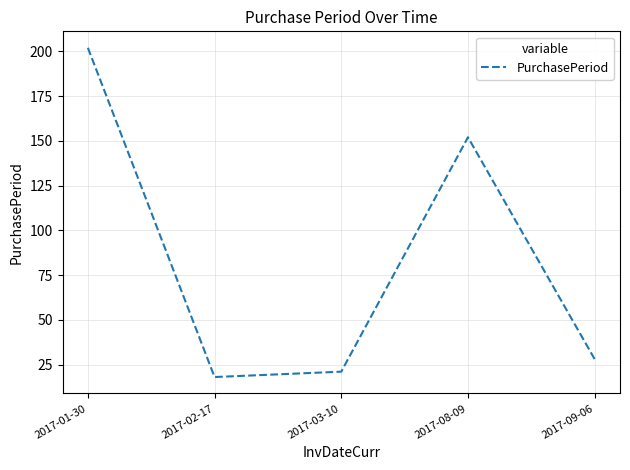

Is this an area chart (filled region under the line)?

No